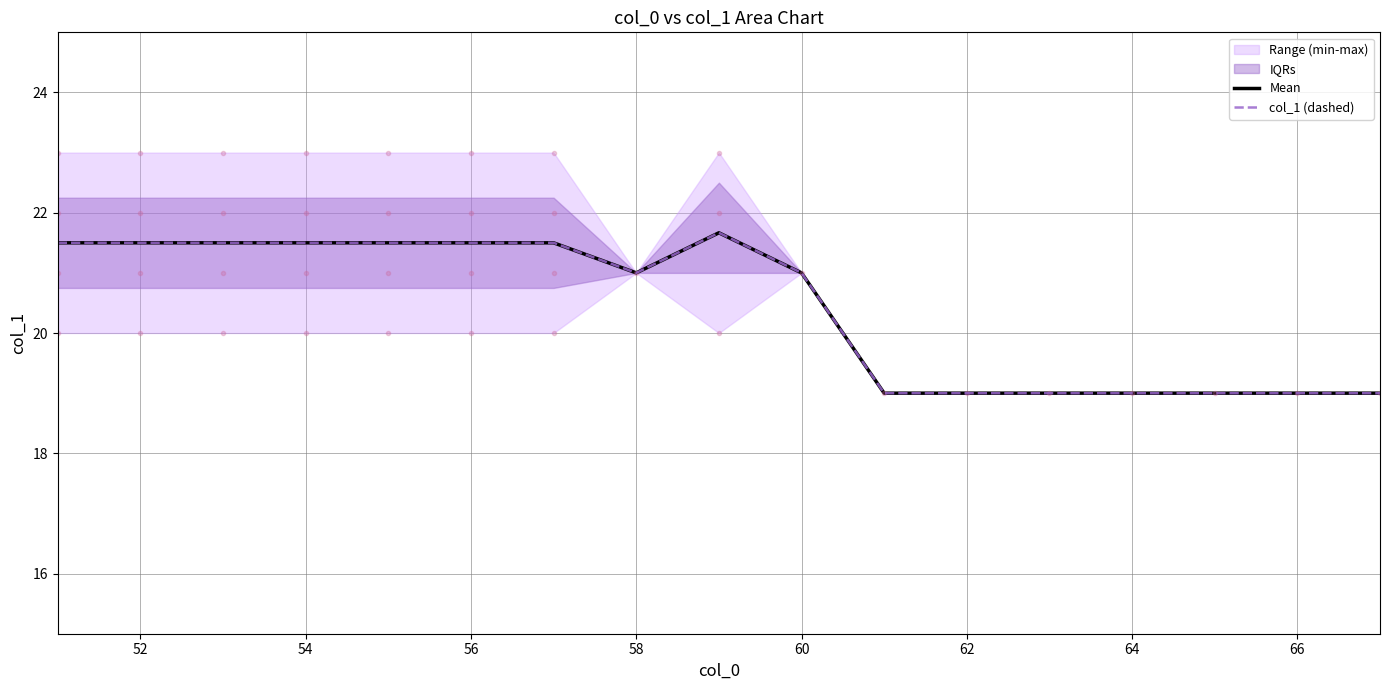

True or false: col_1 (dashed) and Mean intersect in this chart.

False